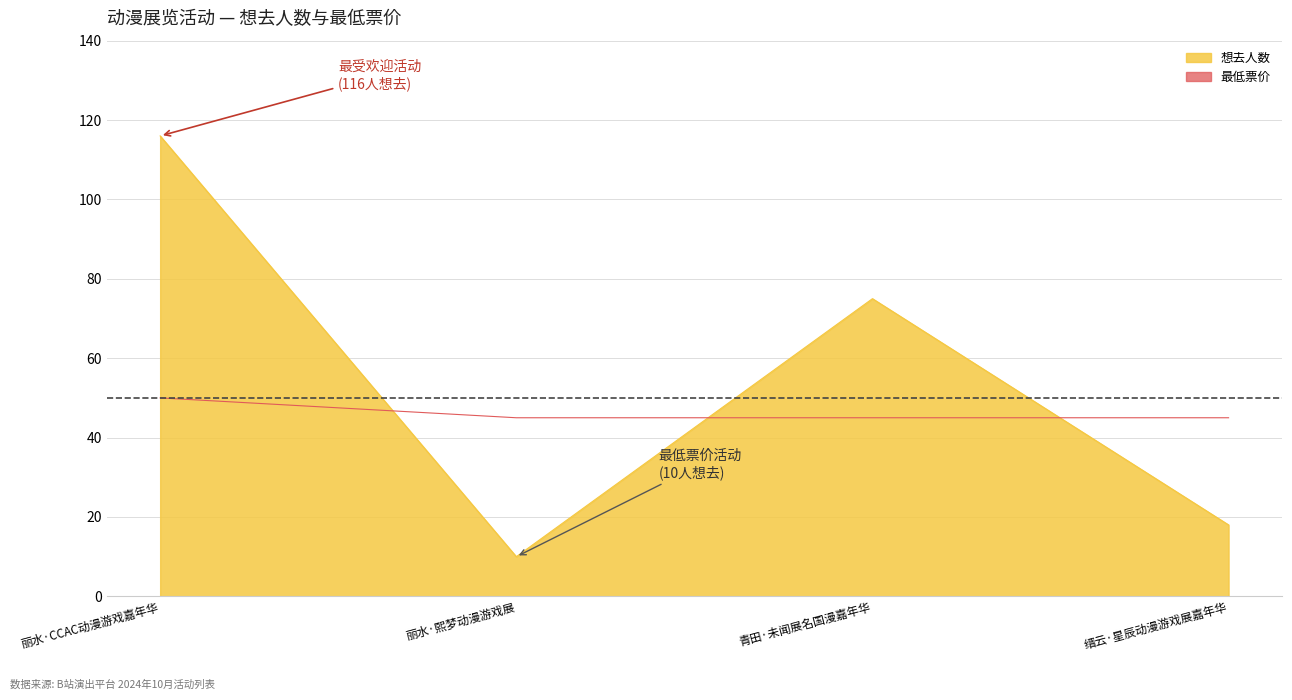

Reading right to left, list all the values displayed in this chart.

想去人数: 18	75	10	116
最低票价: 45	45	45	50